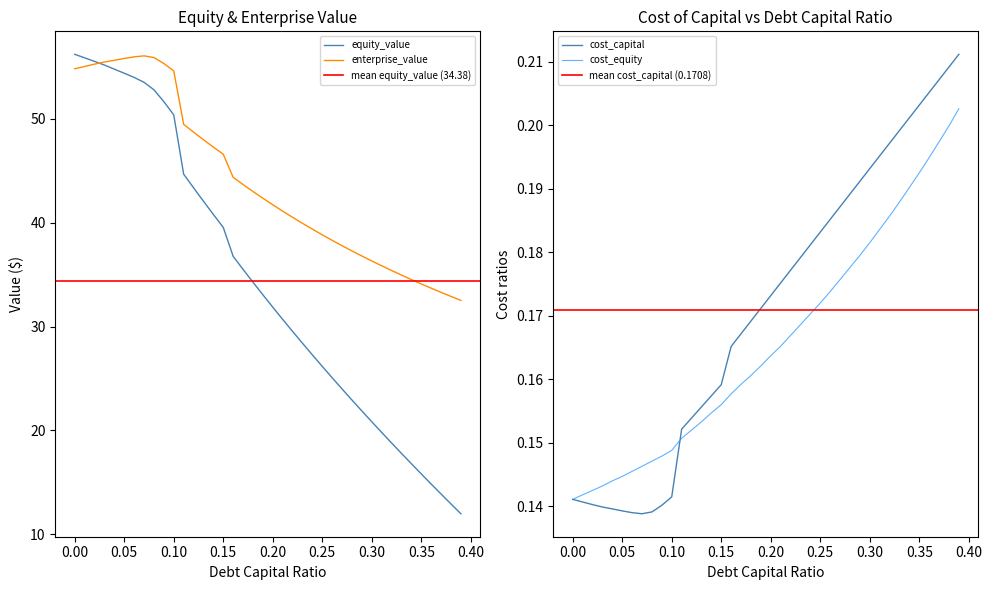

True or false: cost_capital has a value of 0.2 at 0.11.

False